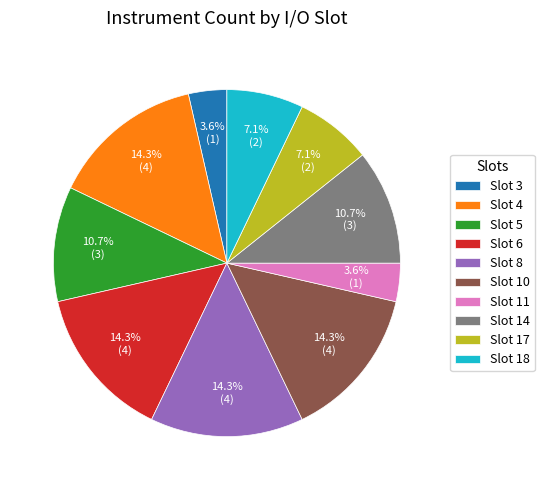

Does any single category account for the majority?

No